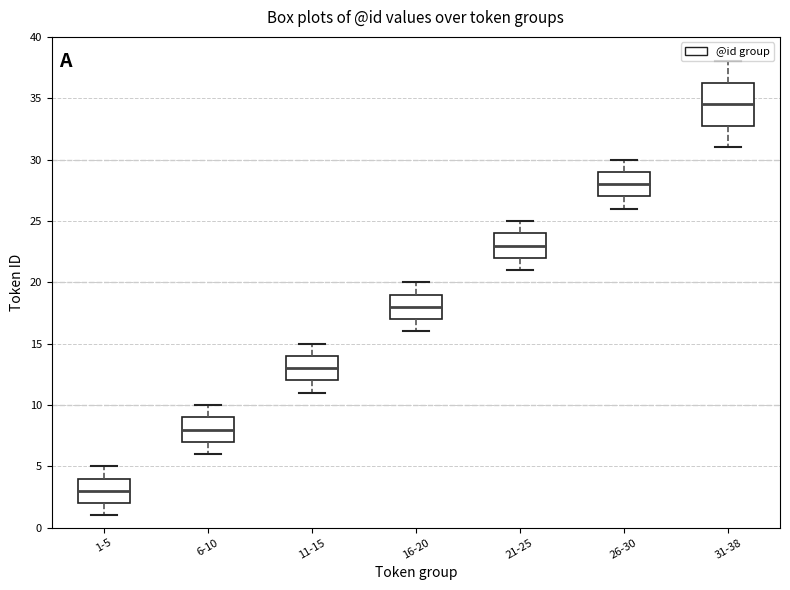

Where does the median line of the box for 21-25 sit on the y-axis? The values are not printed on the chart, so give them approximately, as read against the axis.

23.0